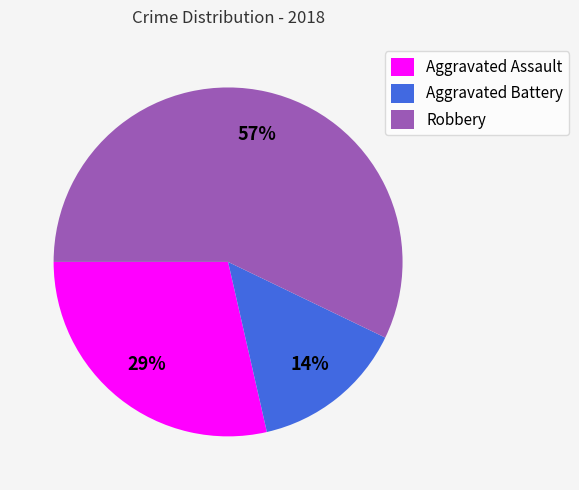

Which has a higher value, Aggravated Assault or Robbery?

Robbery